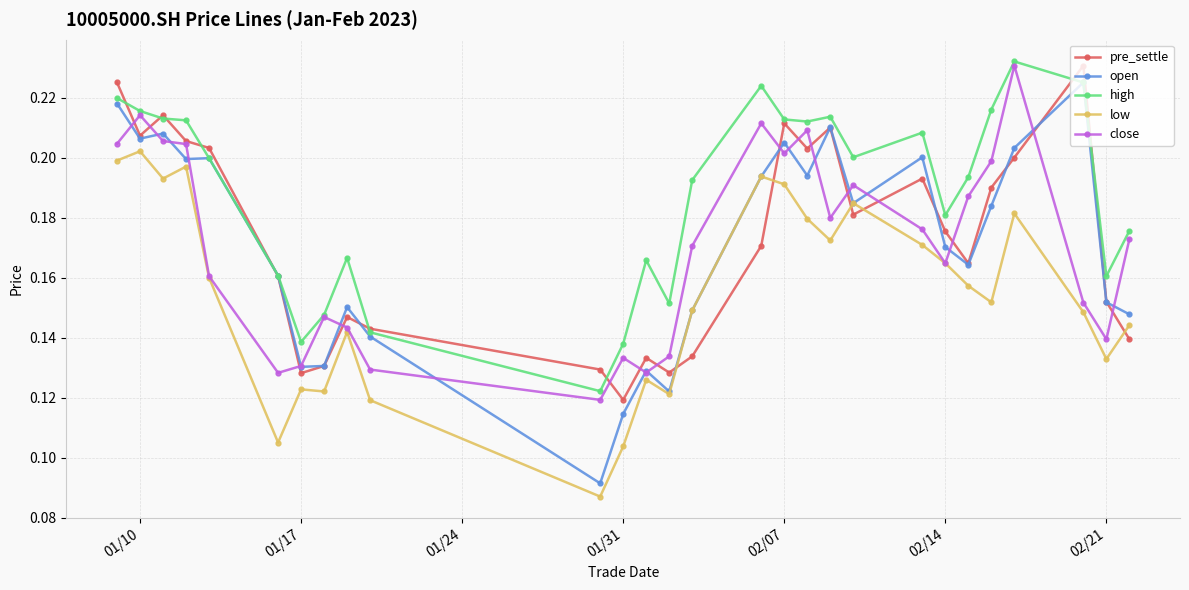

At how many categories does at least one series exceed 0?

28